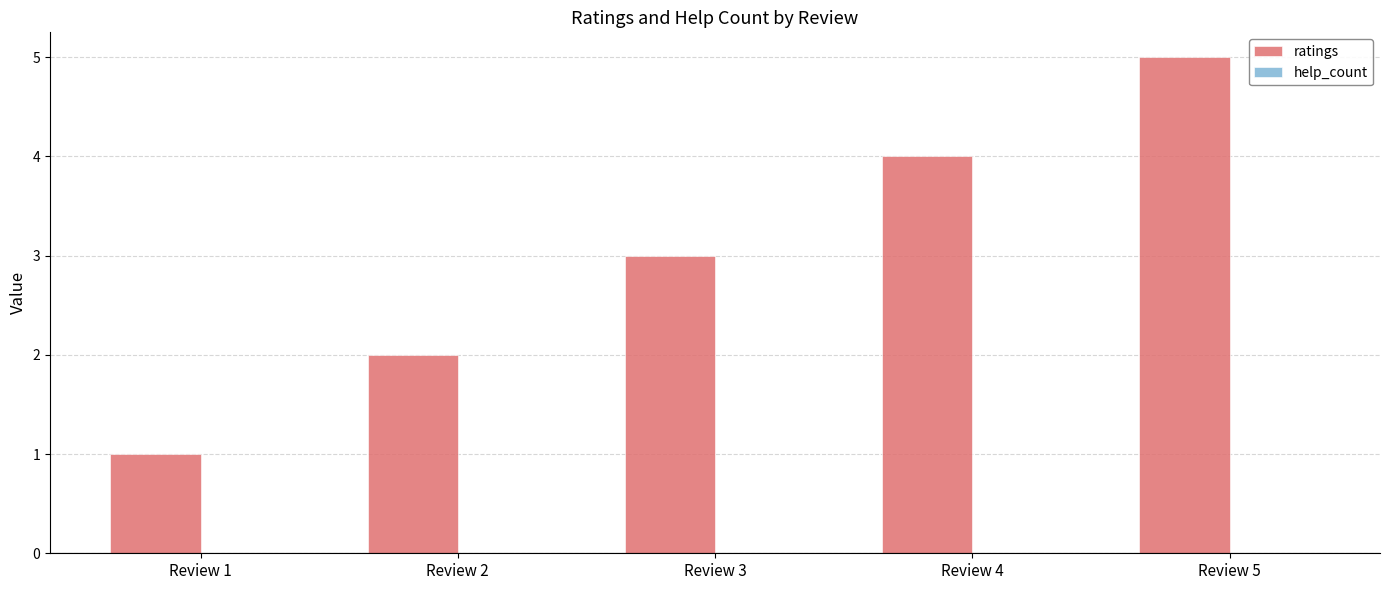

Between Review 3 and Review 1, which is larger?

Review 3